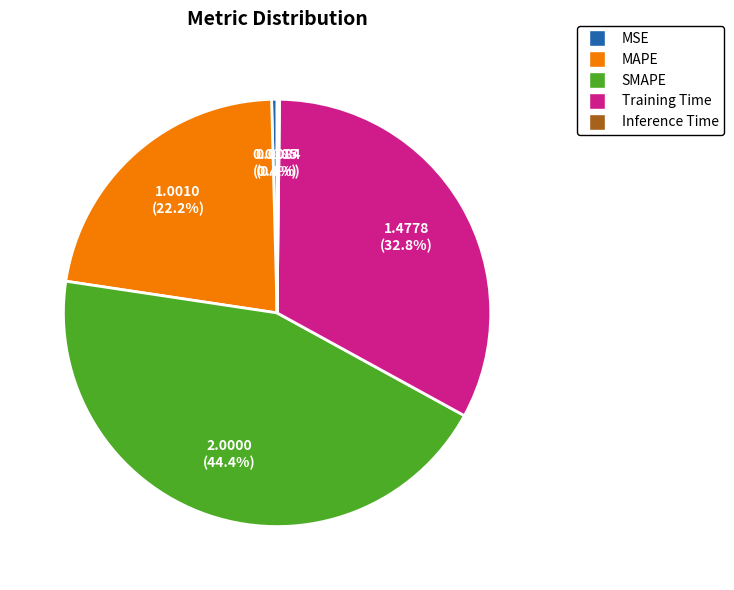

Between Training Time and MAPE, which is larger?

Training Time